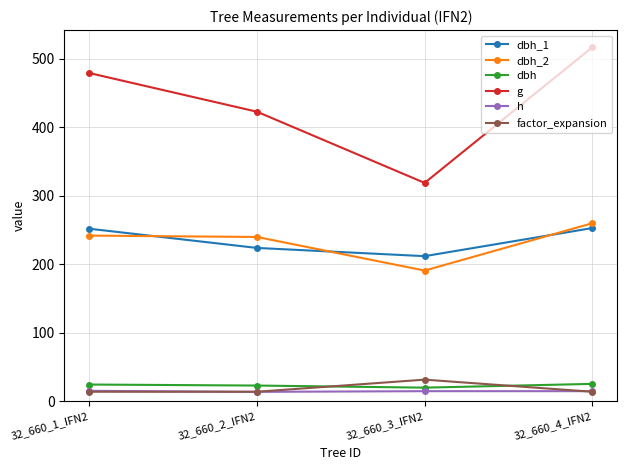

True or false: dbh_1 and h cross at least once.

False